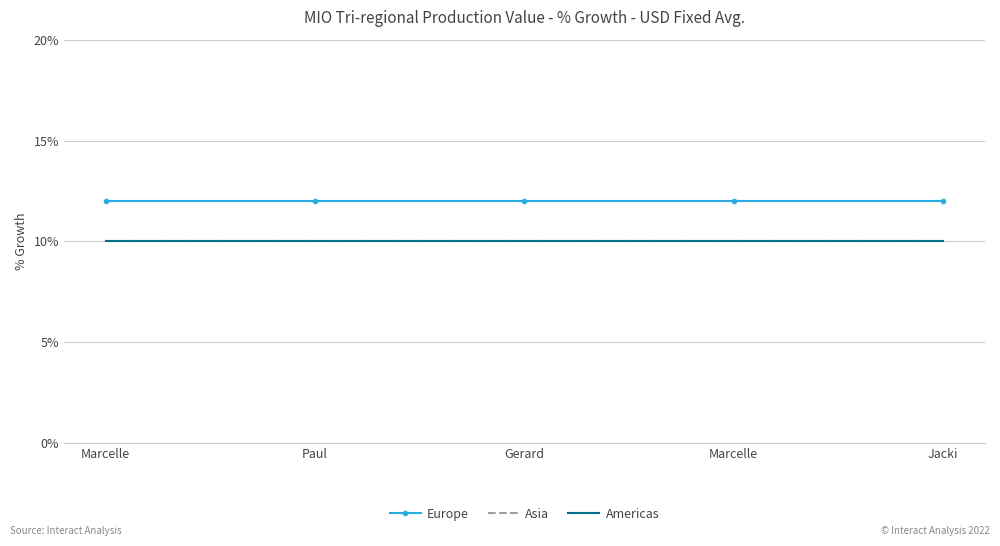

The value of Asia at Jacki is 4. True or false?

False